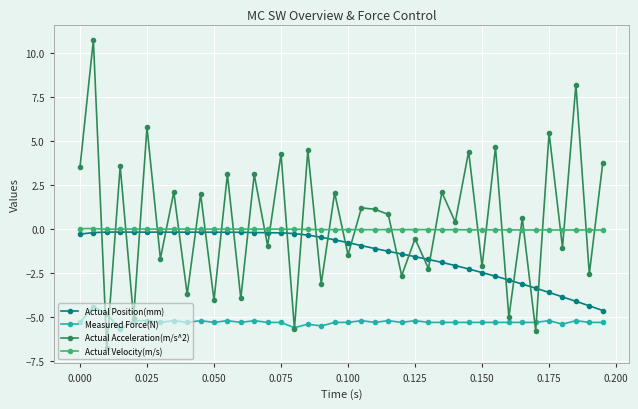

What is the value of the Actual Acceleration(m/s^2) point at the 28th from the left?

2.1